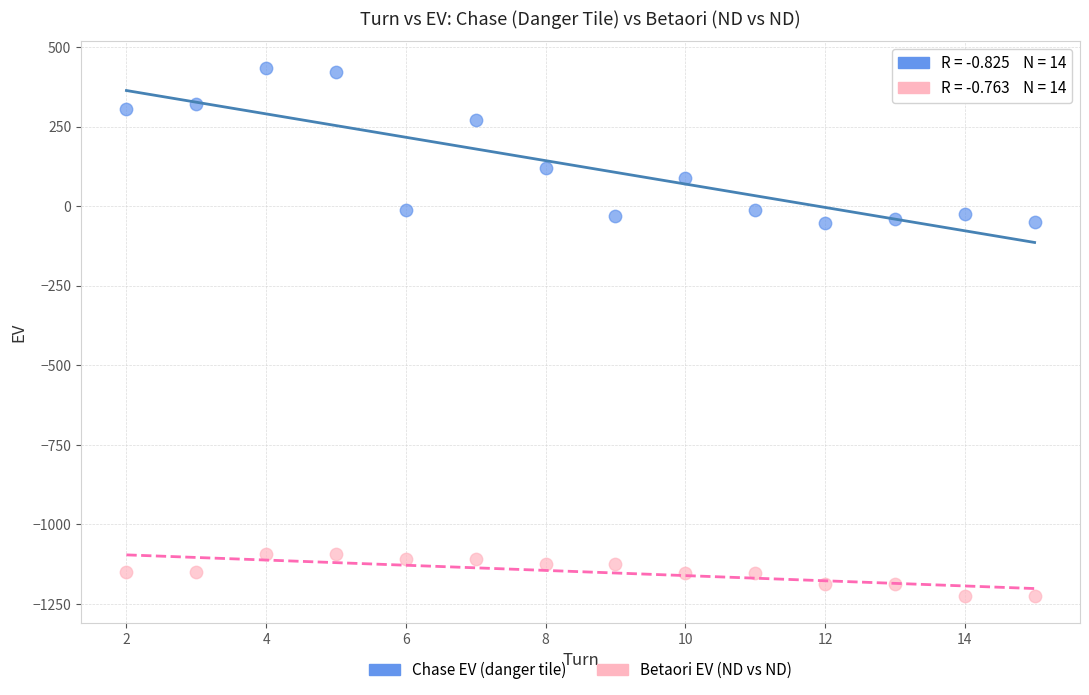

Which series reaches the maximum Y coordinate?

Chase EV (danger tile)